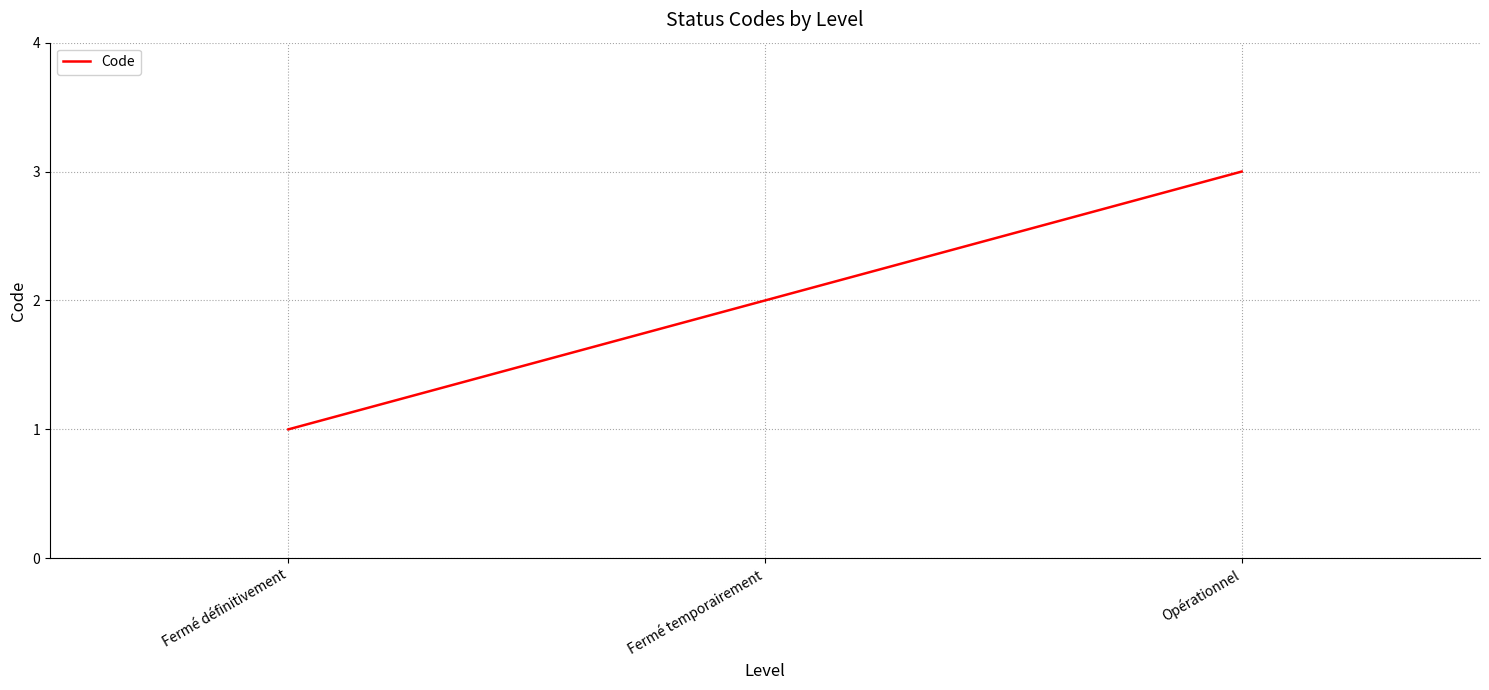

What is the sum of the values at Opérationnel and Fermé définitivement?

4